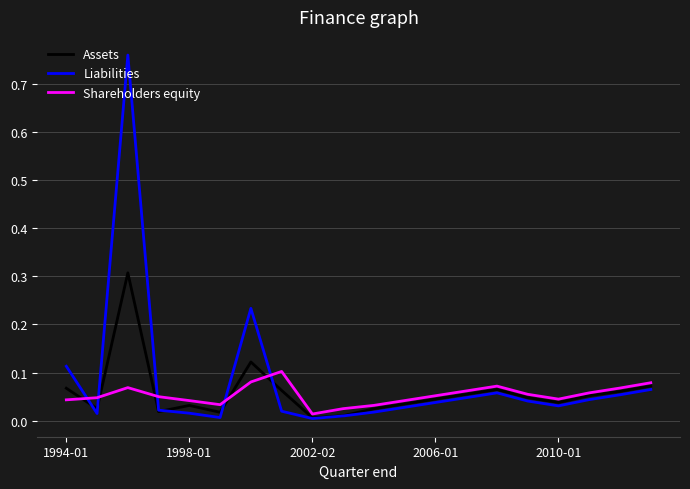

True or false: Liabilities has more than 0 points higher than both neighbors.

True